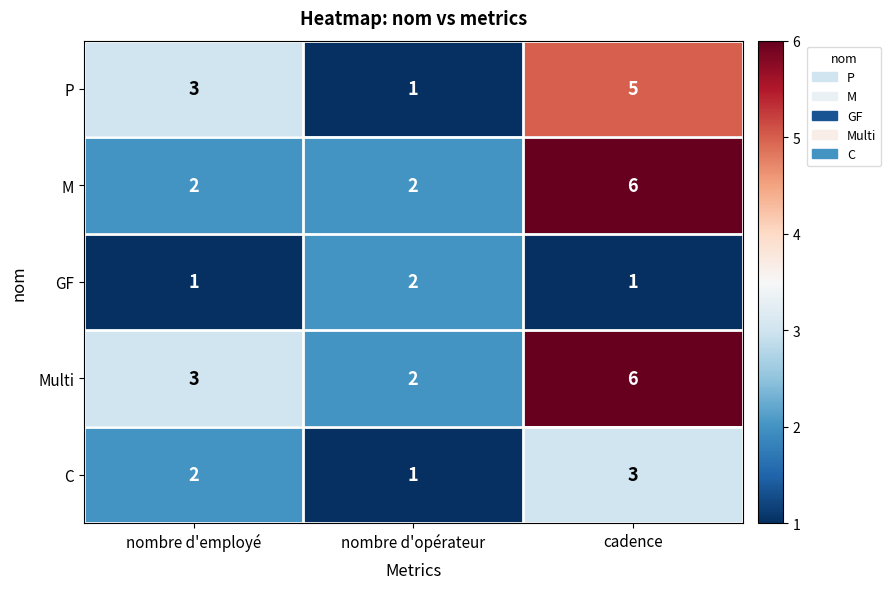

Reading left to right, what are all the values shown in this chart?

P: 3	1	5
M: 2	2	6
GF: 1	2	1
Multi: 3	2	6
C: 2	1	3